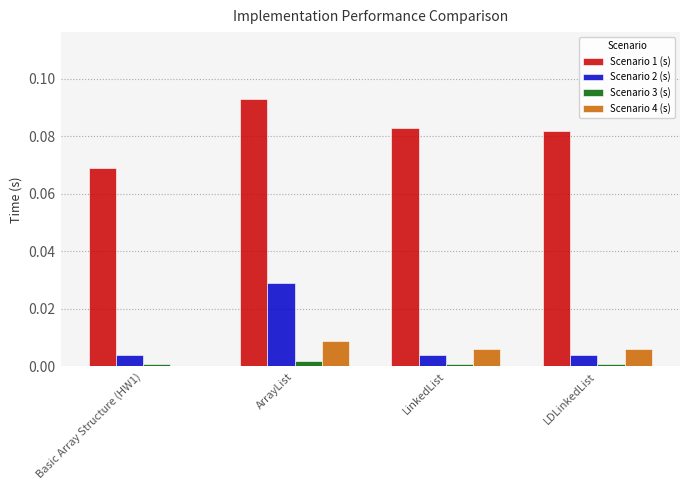

Is it true that Scenario 3 (s) equals 0.0 at ArrayList?

True